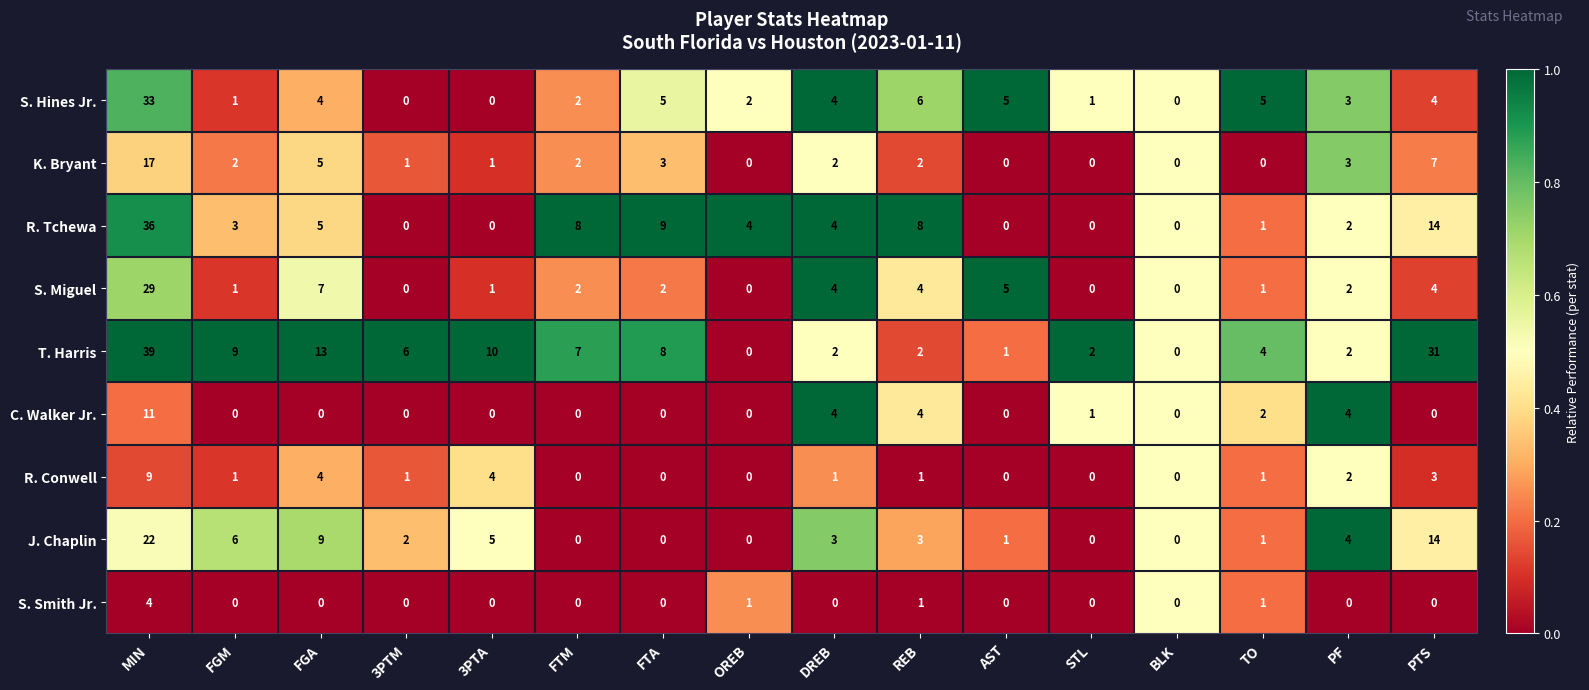

Which label corresponds to the largest value in the chart?

MIN